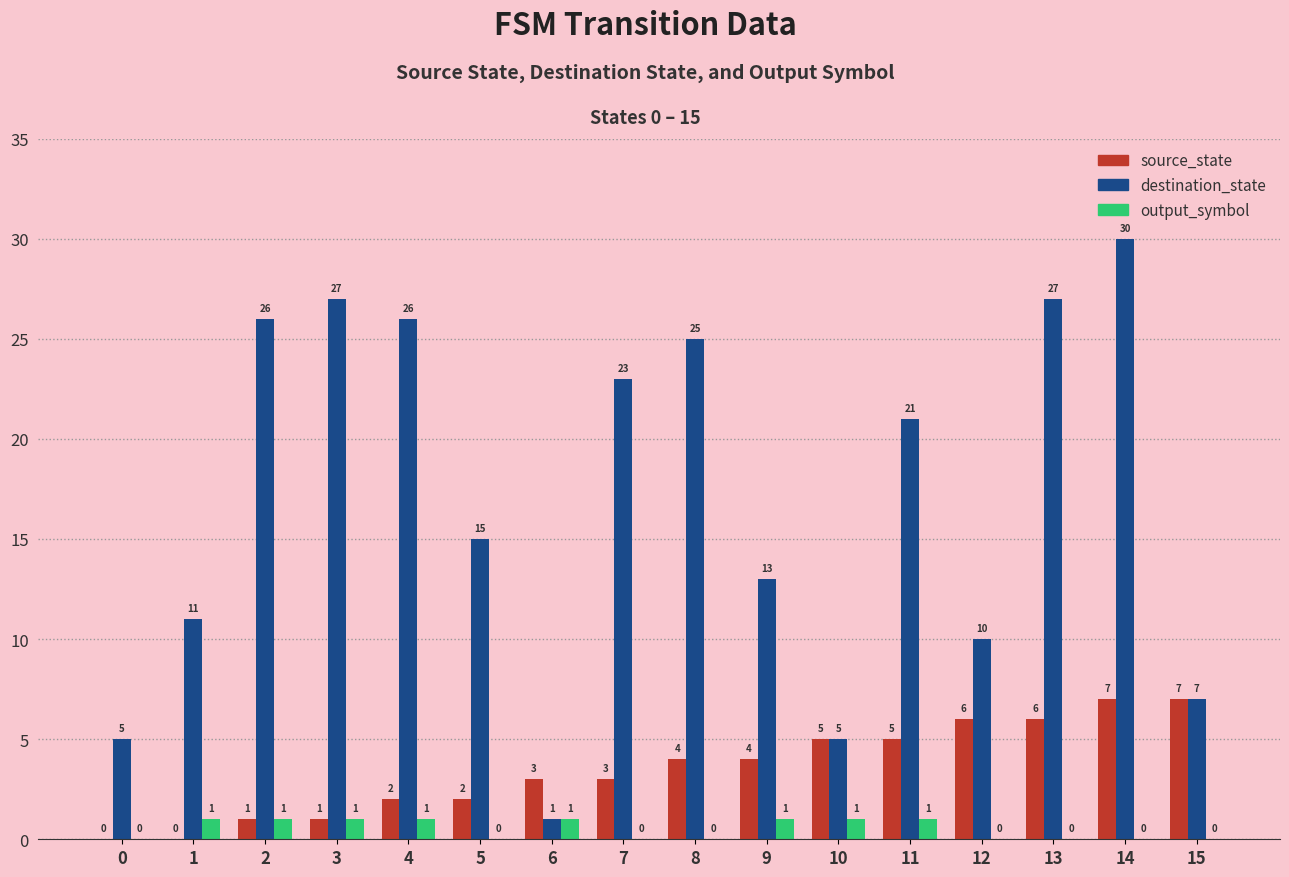

Reading left to right, transcribe all the data shown in this chart.

source_state: 0	0	1	1	2	2	3	3	4	4	5	5	6	6	7	7
destination_state: 5	11	26	27	26	15	1	23	25	13	5	21	10	27	30	7
output_symbol: 0	1	1	1	1	0	1	0	0	1	1	1	0	0	0	0